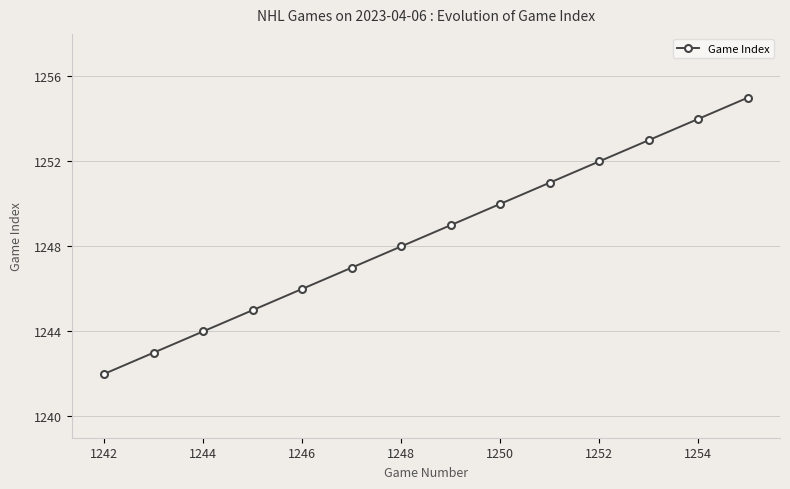

What is the sum of all values?

17479